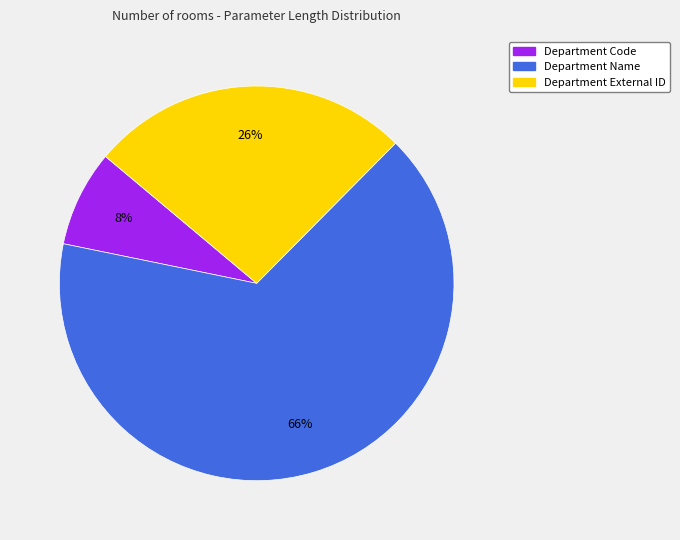

Is there a majority slice in this chart?

Yes